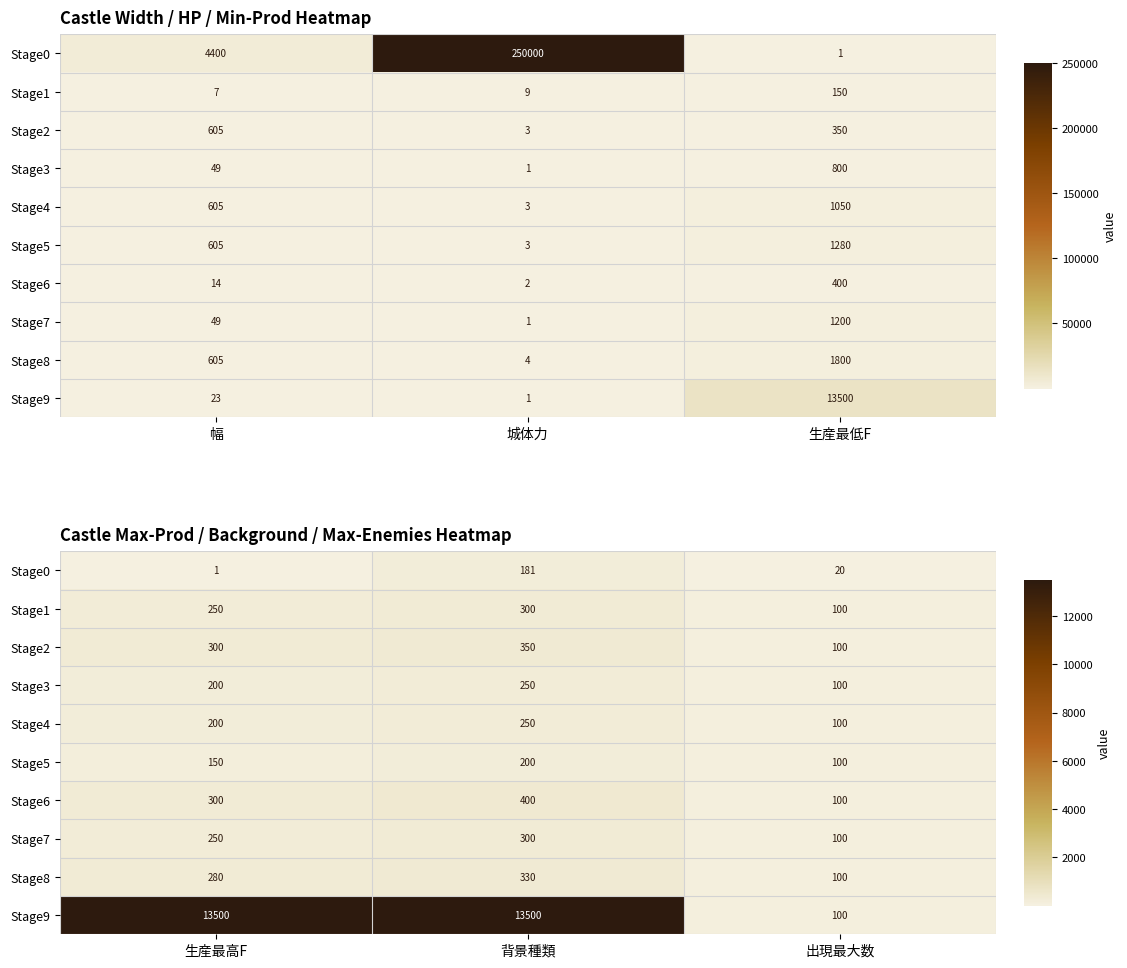

Count the row_0 values in the range 1 to 181.

3